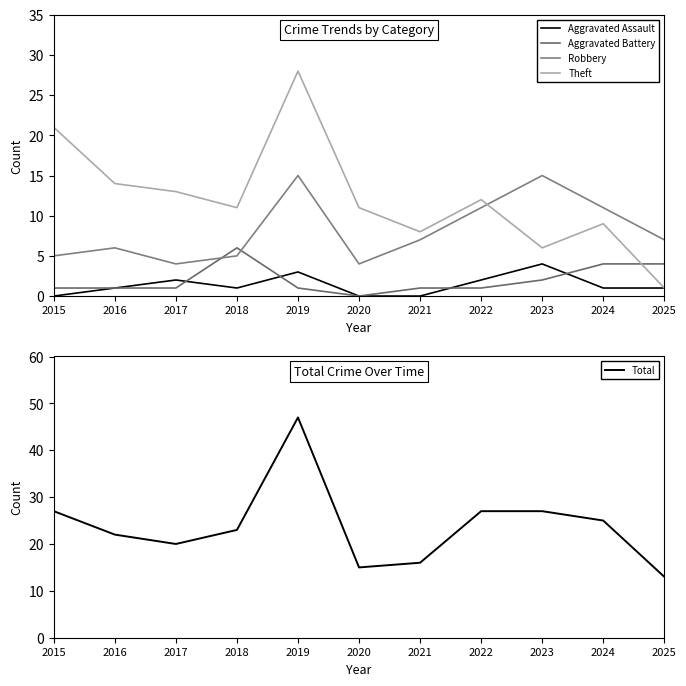

What is the average value of the Theft series?

12